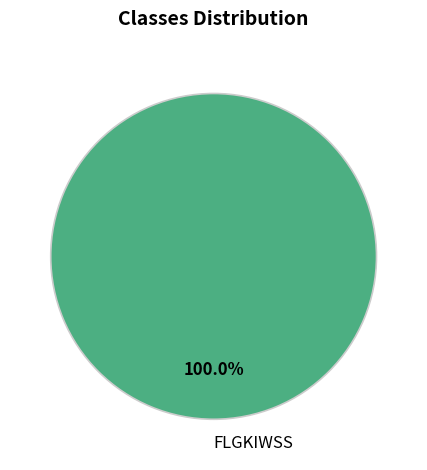

Is there a majority slice in this chart?

Yes